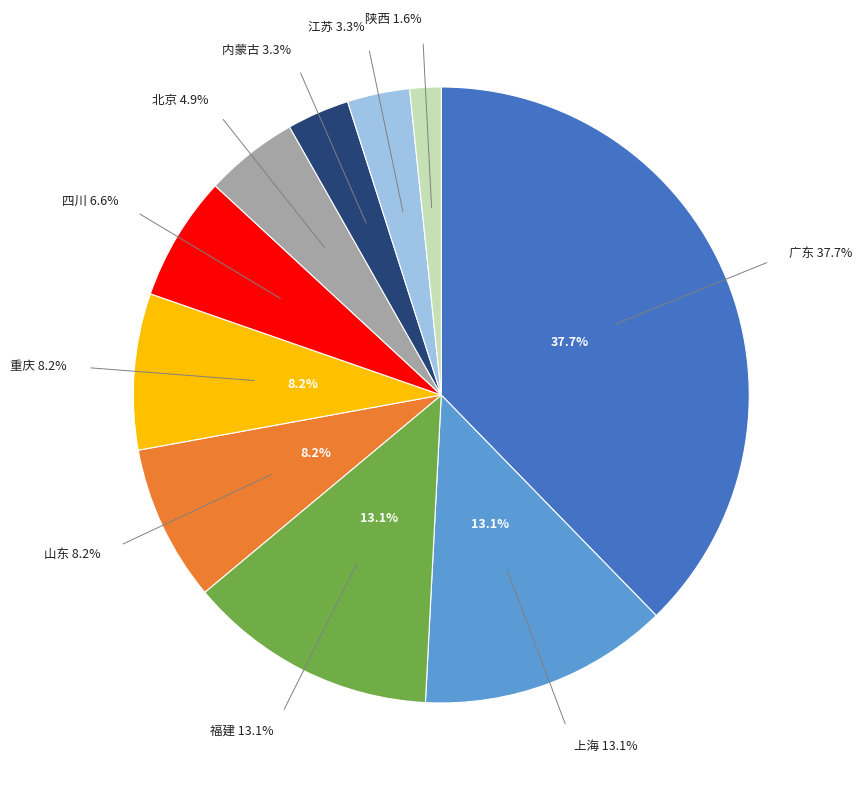

What is the smallest slice in the pie chart?

陕西